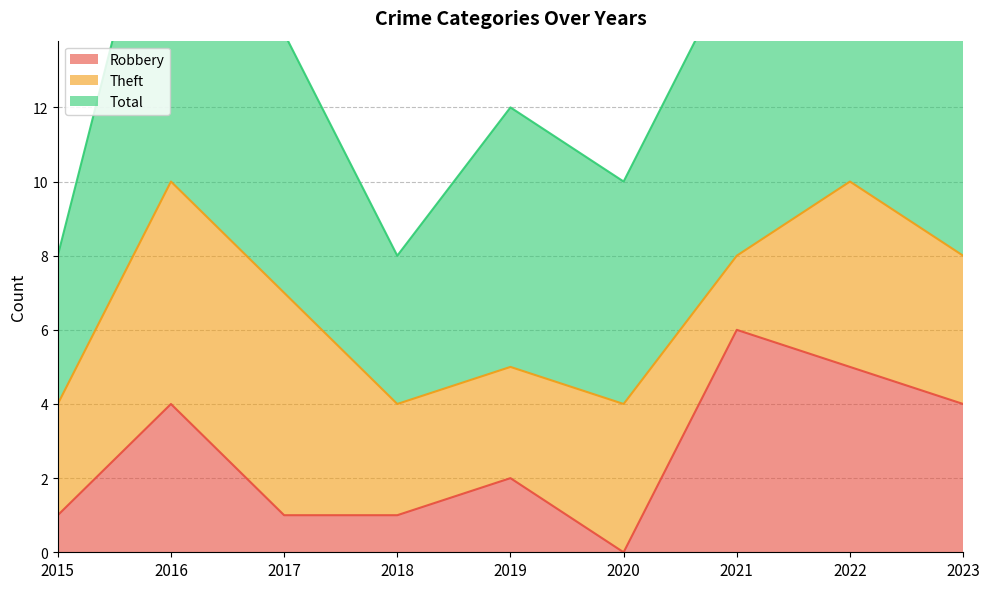

The value of Robbery at 2022 is 5. True or false?

True